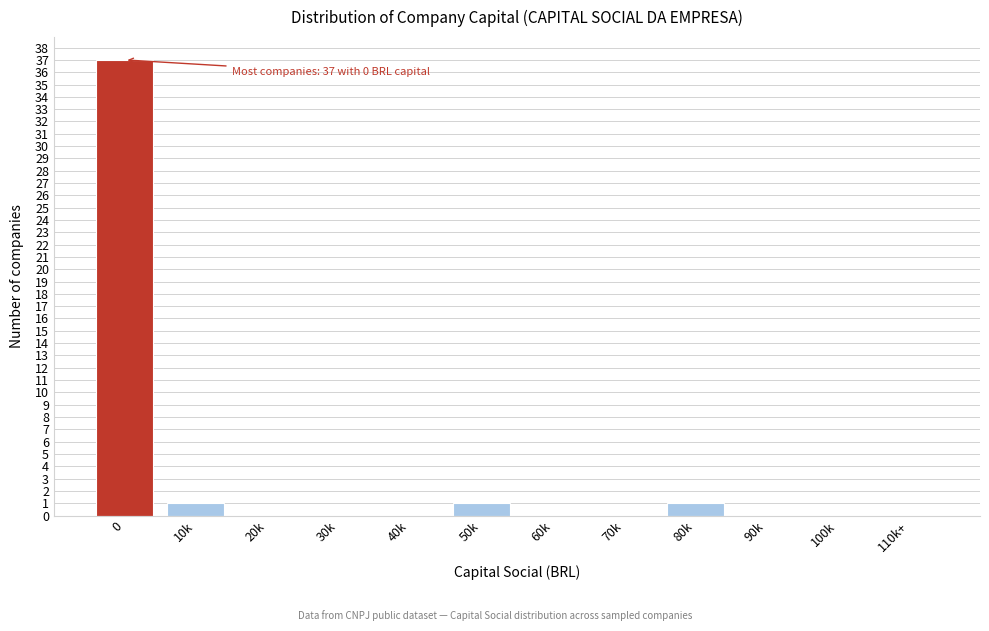

Reading left to right, transcribe all the data shown in this chart.

0=37	10k=1	20k=0	30k=0	40k=0	50k=1	60k=0	70k=0	80k=1	90k=0	100k=0	110k+=0